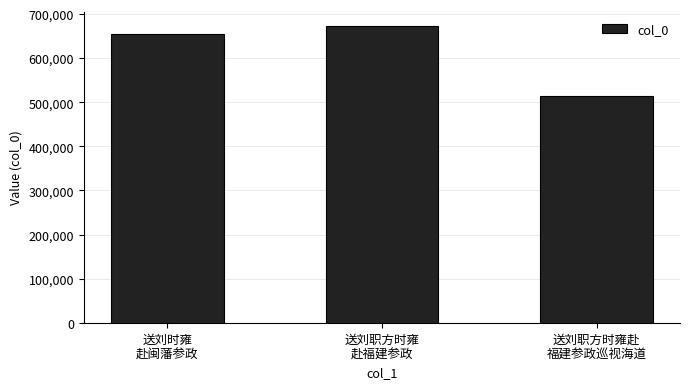

Which has a higher value, 送刘职方时雍
赴福建参政 or 送刘职方时雍赴
福建参政巡视海道?

送刘职方时雍
赴福建参政